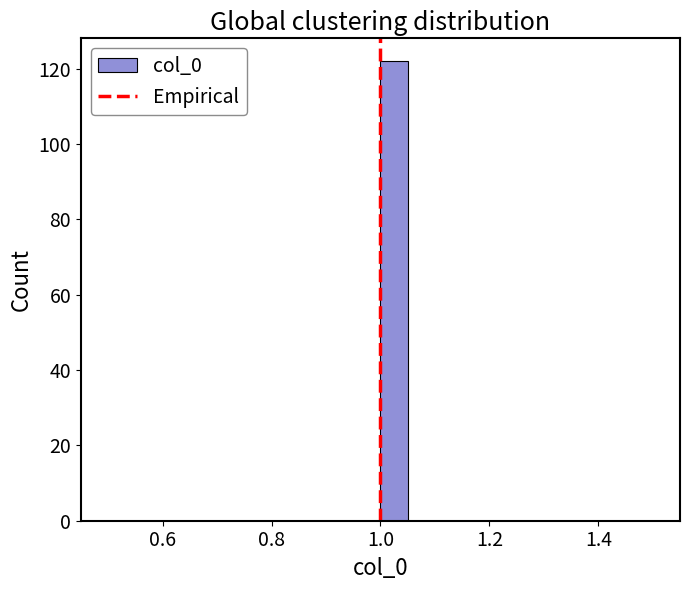

Around what value on the x-axis is the tallest bar? Give the approximate position of its centre, as read against the axis.

1.02